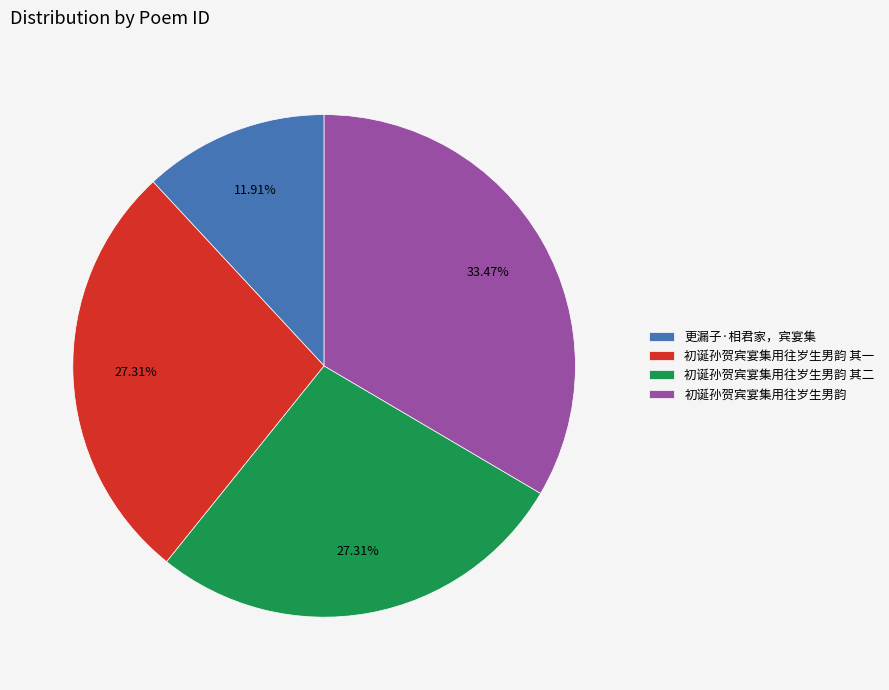

Does 初诞孙贺宾宴集用往岁生男韵 represent more than half of the total?

No